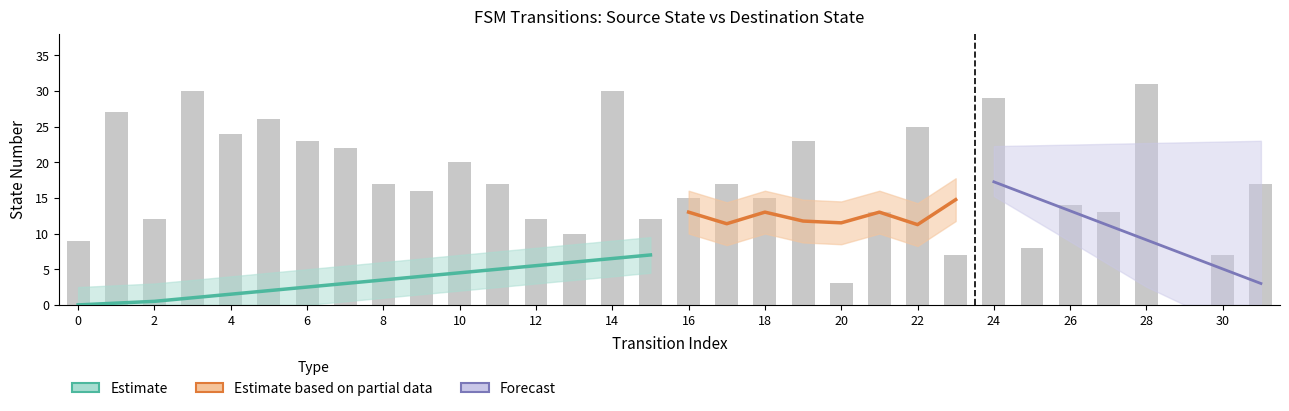

How many groups of bars are there?

32